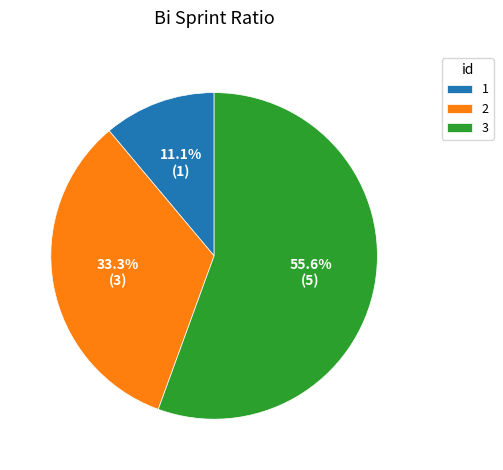

What is the ratio of the value at 3 to the value at 1?

5.0